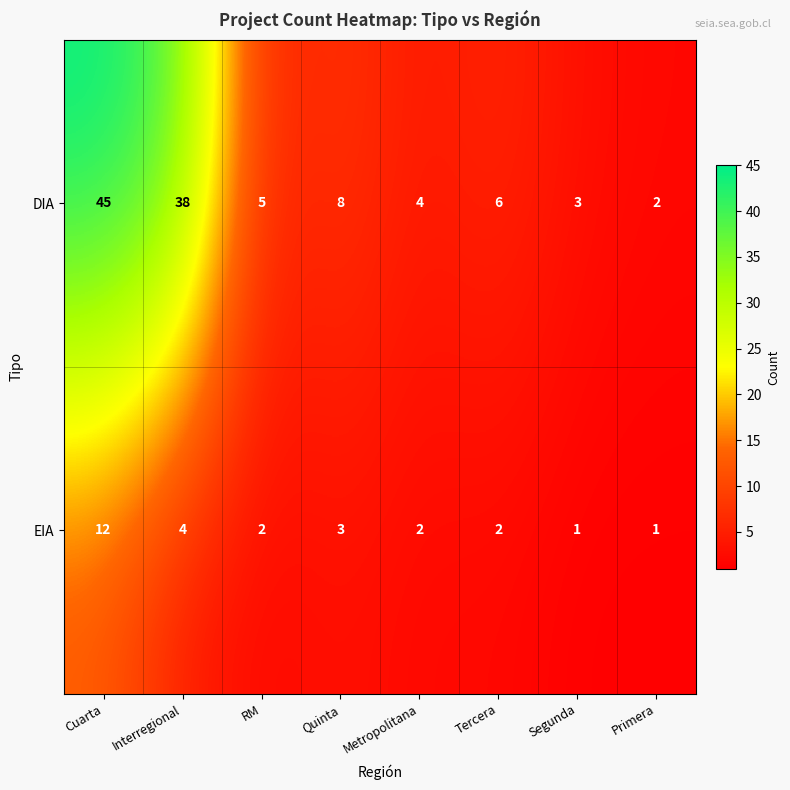

List the series in order of their peak value, highest first.

DIA, EIA